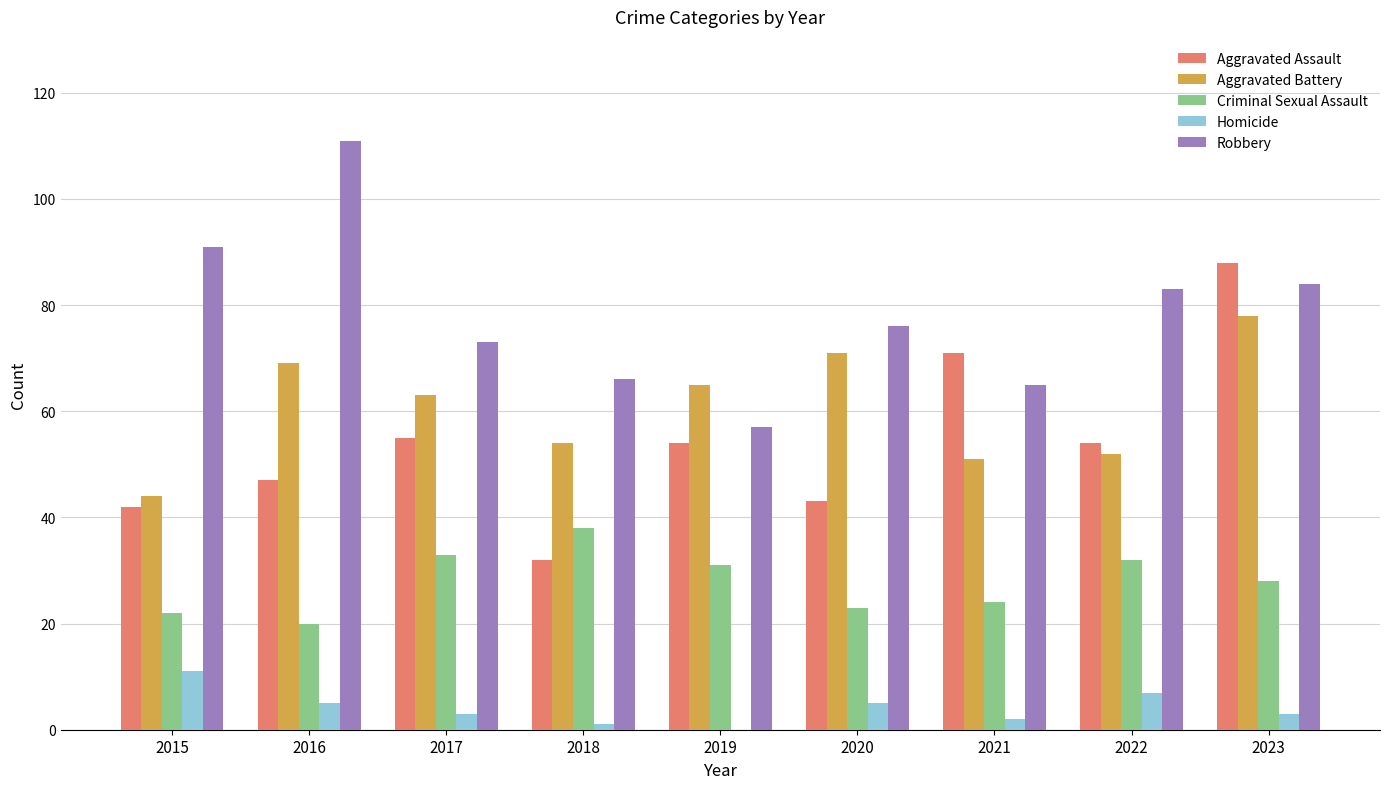

How many categories are shown in the chart?

9